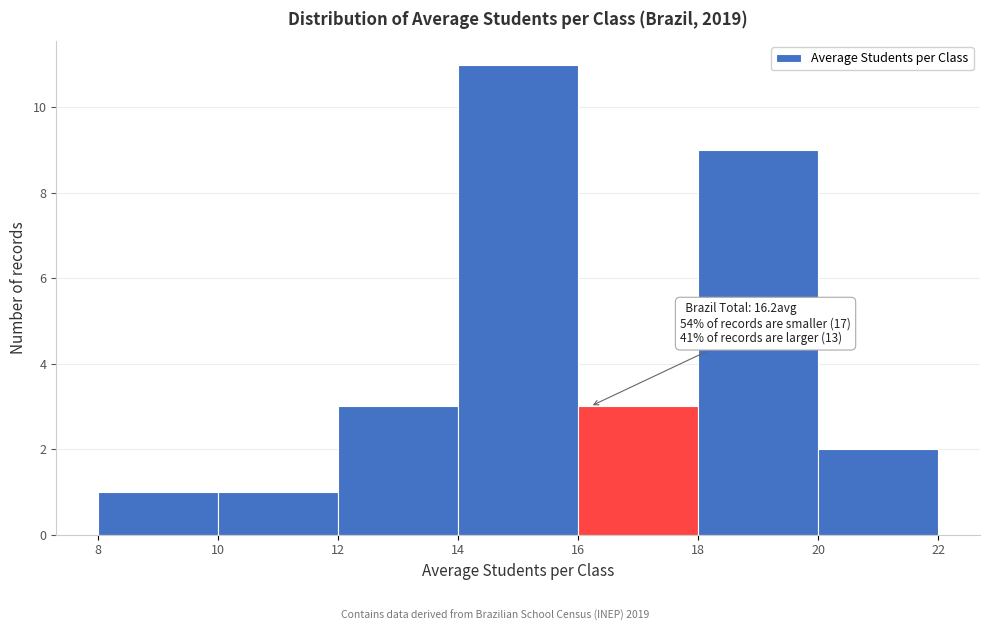

Over which range of the x-axis is the bar tallest?

14 to 16